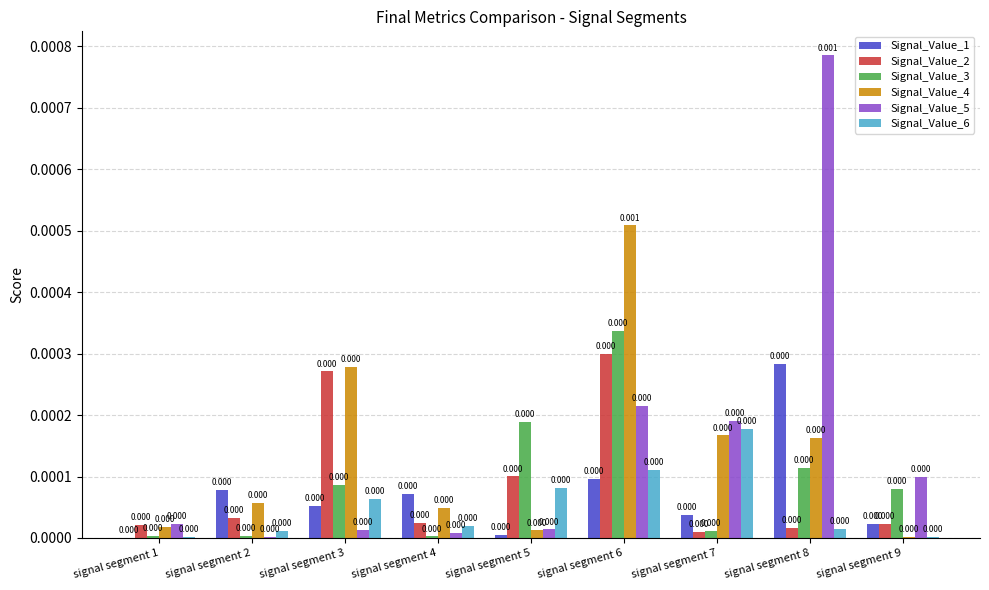

The Signal_Value_5 series shows 0.0 at signal segment 9. True or false?

False